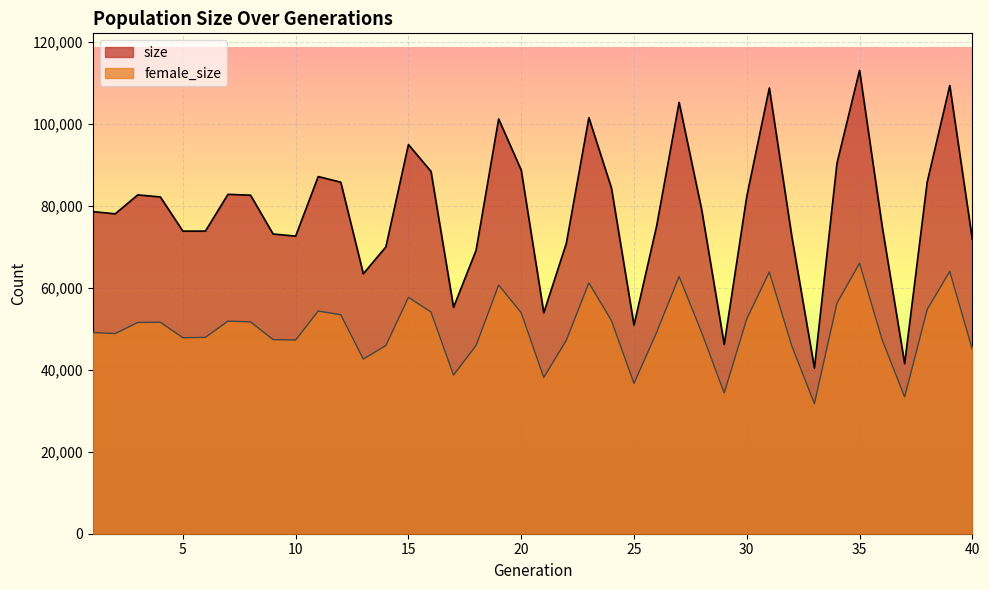

Rank the categories by size value from lowest to highest.

33, 37, 29, 25, 21, 17, 13, 18, 14, 22, 40, 32, 10, 9, 5, 6, 26, 36, 2, 1, 28, 4, 30, 8, 3, 7, 24, 12, 38, 11, 16, 20, 34, 15, 19, 23, 27, 31, 39, 35